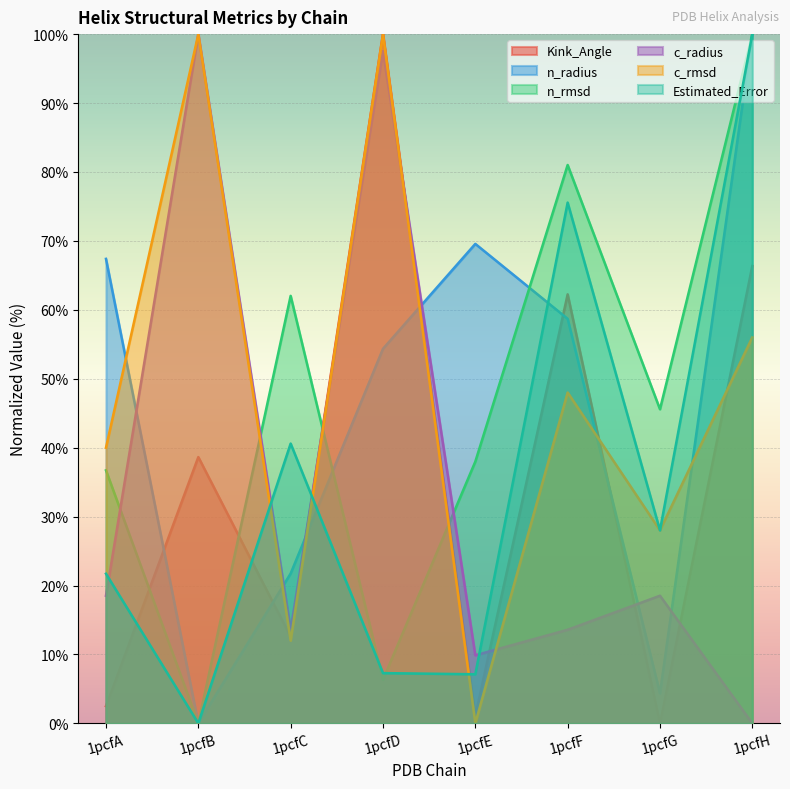

Reading left to right, what are all the values shown in this chart?

Kink_Angle: 1pcfA=2.5	1pcfB=38.6	1pcfC=12.5	1pcfD=100.0	1pcfE=1.1	1pcfF=62.2	1pcfG=0.0	1pcfH=66.4
n_radius: 1pcfA=67.4	1pcfB=0.0	1pcfC=21.7	1pcfD=54.3	1pcfE=69.6	1pcfF=58.7	1pcfG=4.3	1pcfH=100.0
n_rmsd: 1pcfA=36.7	1pcfB=0.0	1pcfC=62.0	1pcfD=6.3	1pcfE=38.0	1pcfF=81.0	1pcfG=45.6	1pcfH=100.0
c_radius: 1pcfA=18.5	1pcfB=100.0	1pcfC=13.6	1pcfD=97.5	1pcfE=9.9	1pcfF=13.6	1pcfG=18.5	1pcfH=0.0
c_rmsd: 1pcfA=40.0	1pcfB=100.0	1pcfC=12.0	1pcfD=100.0	1pcfE=0.0	1pcfF=48.0	1pcfG=28.0	1pcfH=56.0
Estimated_Error: 1pcfA=21.7	1pcfB=0.0	1pcfC=40.6	1pcfD=7.3	1pcfE=7.1	1pcfF=75.6	1pcfG=28.0	1pcfH=100.0